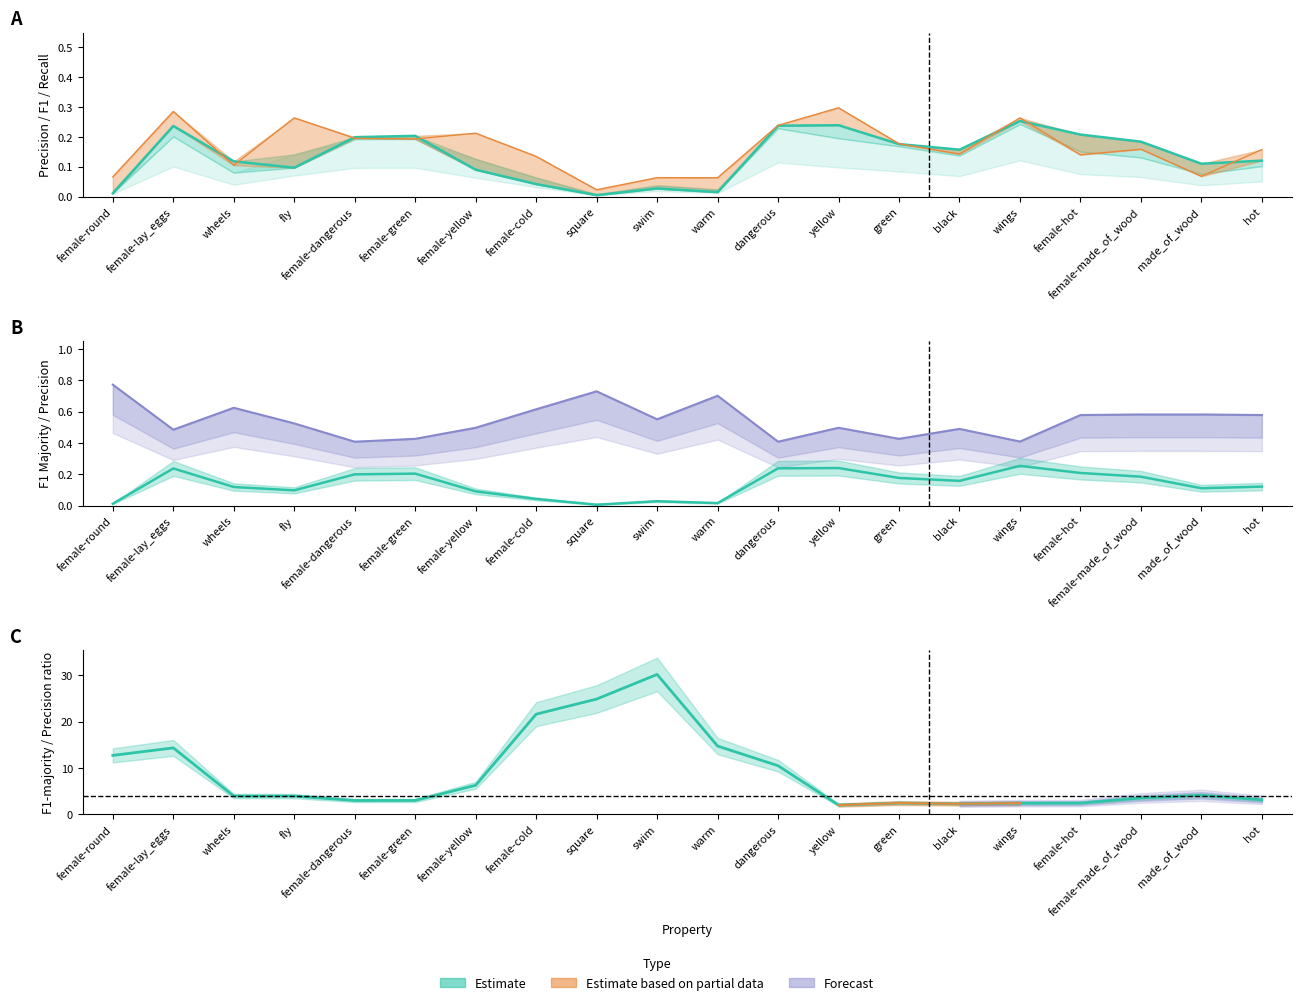

What is the value of the p point at the 4th from the left?

0.1